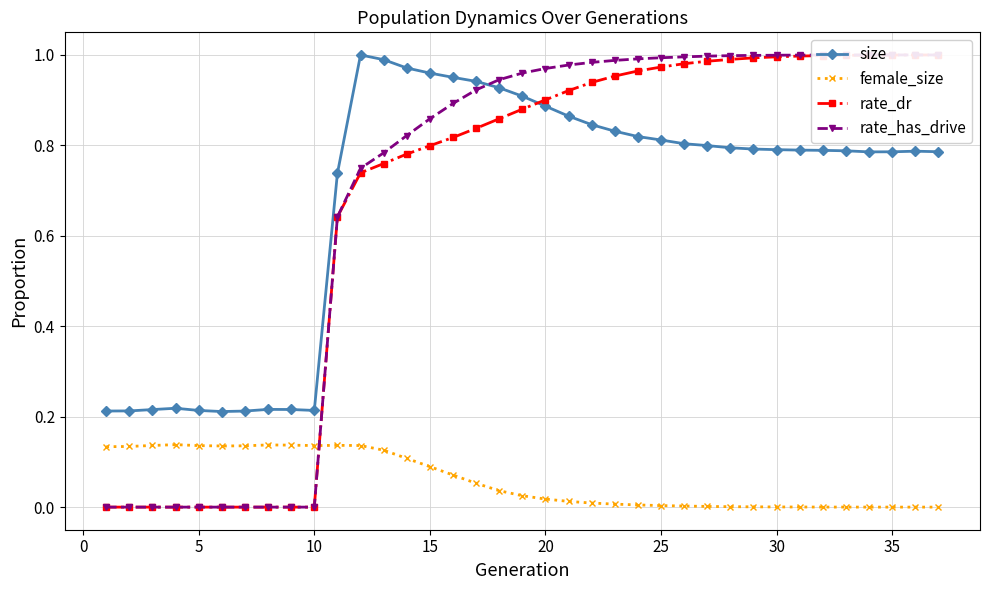

What is the sum of all rate_dr values?

24.7